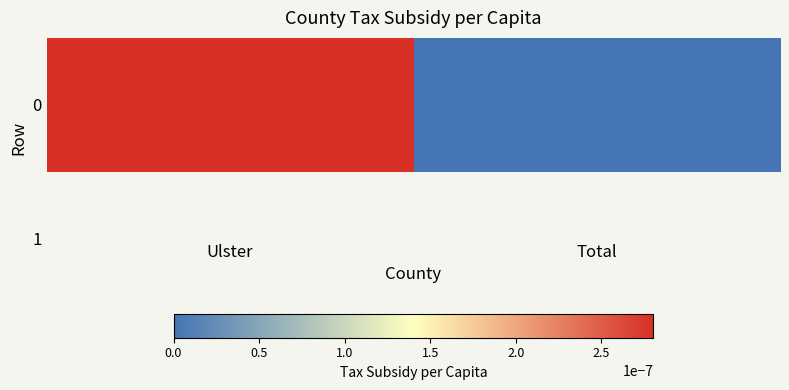

Where is the data nearest to the value 0?

Total